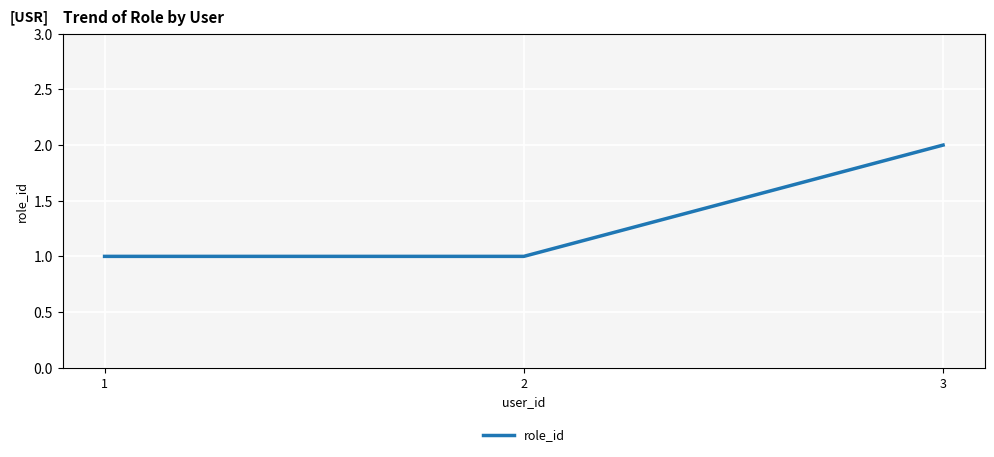

Which label corresponds to the largest value in the chart?

3